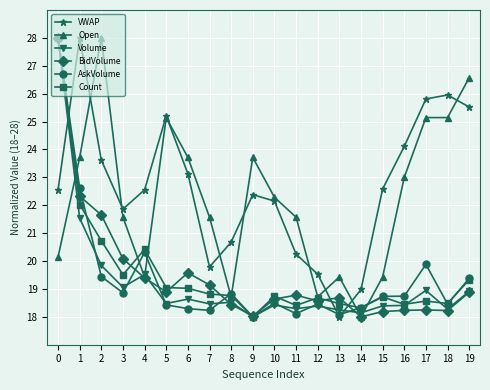

What is the difference between the highest and lowest values at 5?

6.8